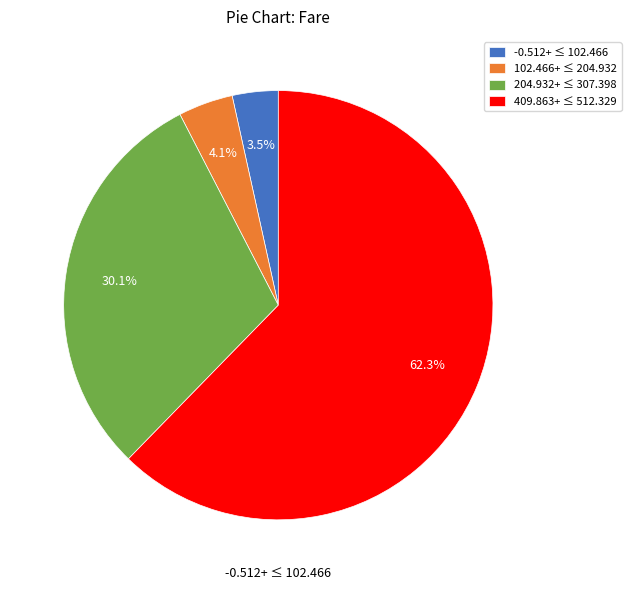

What is the largest slice in the pie chart?

409.863+ ≤ 512.329